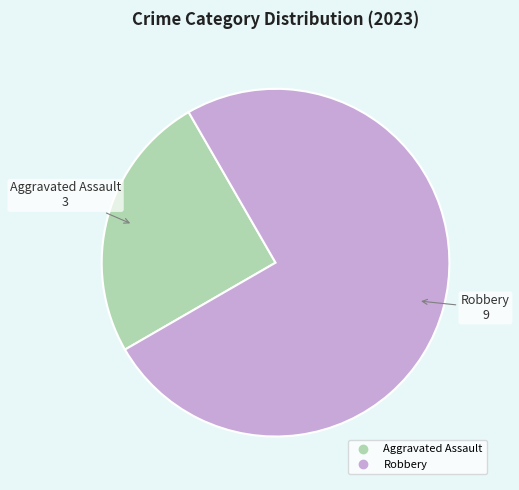

How many slices are in this pie chart?

2